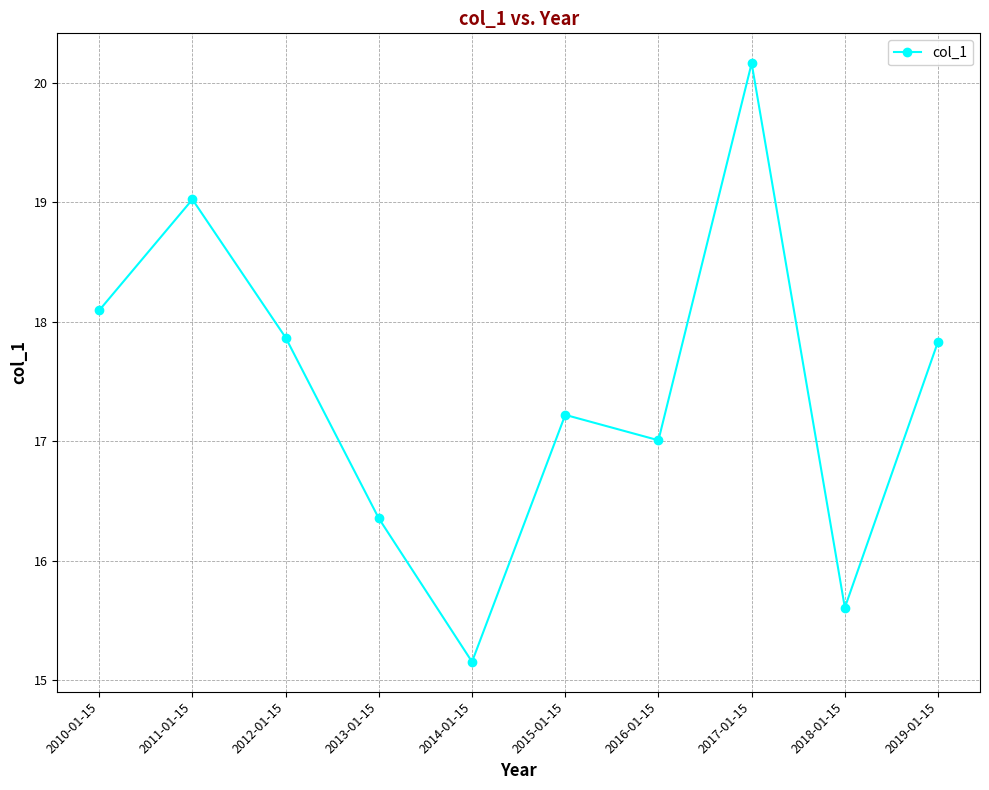

What is the label of the 6th point from the left?

2015-01-15